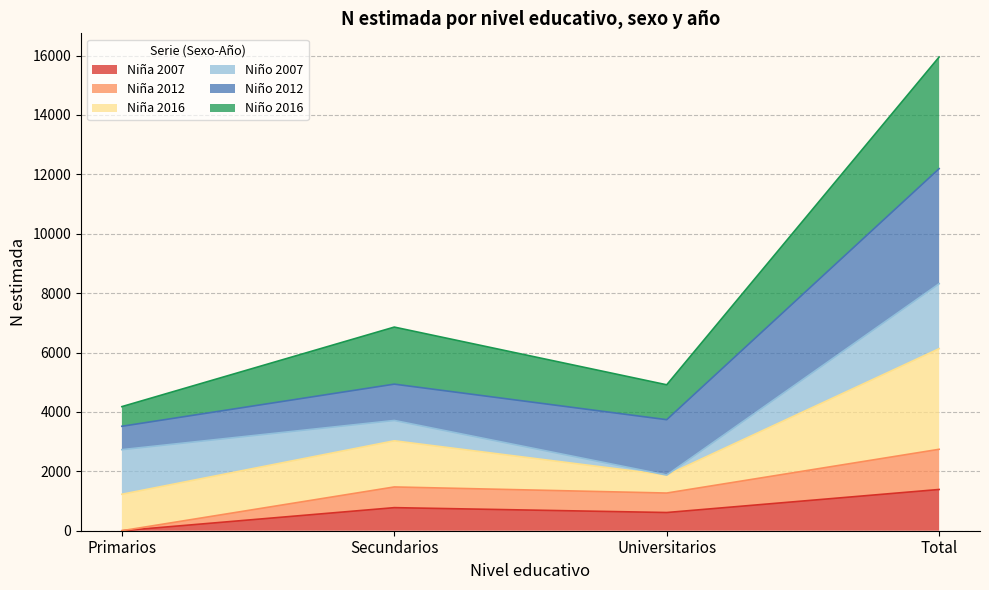

The value of Niña 2007 at Total is 1389. True or false?

True